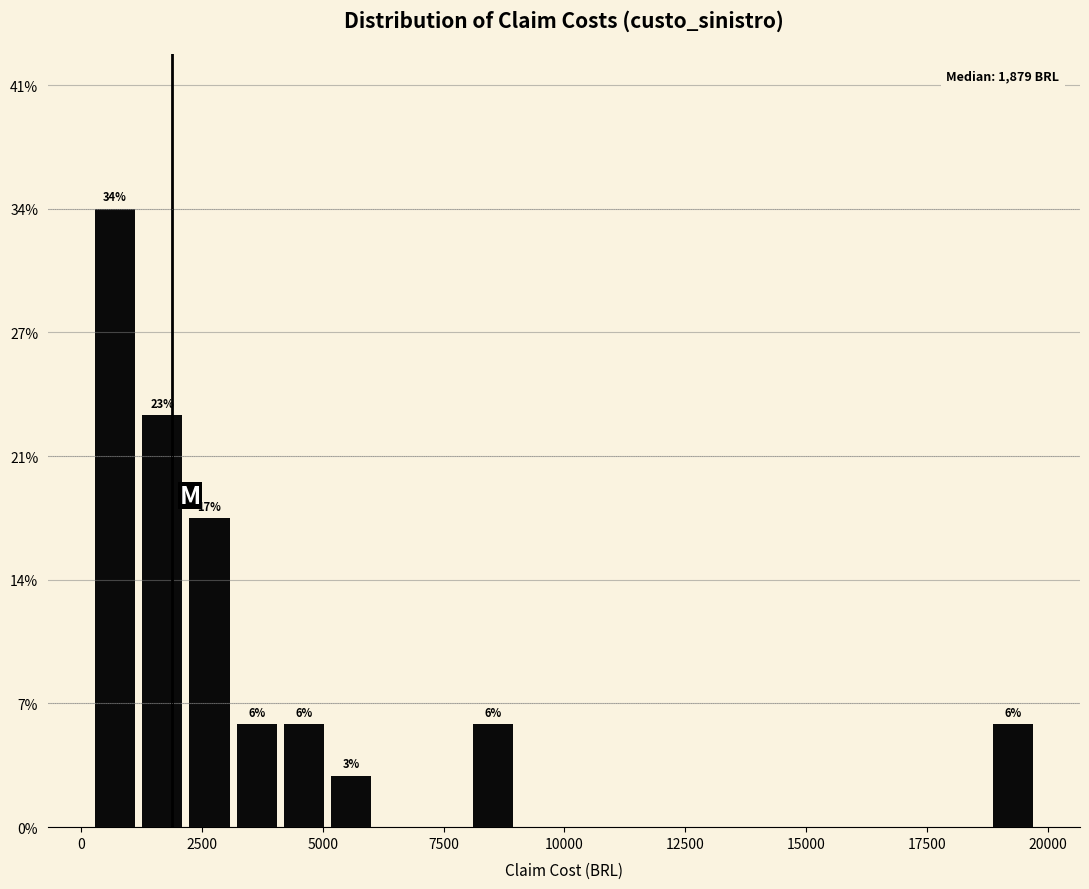

Read against the x-axis, roughly where is the centre of the tallest bar?

500